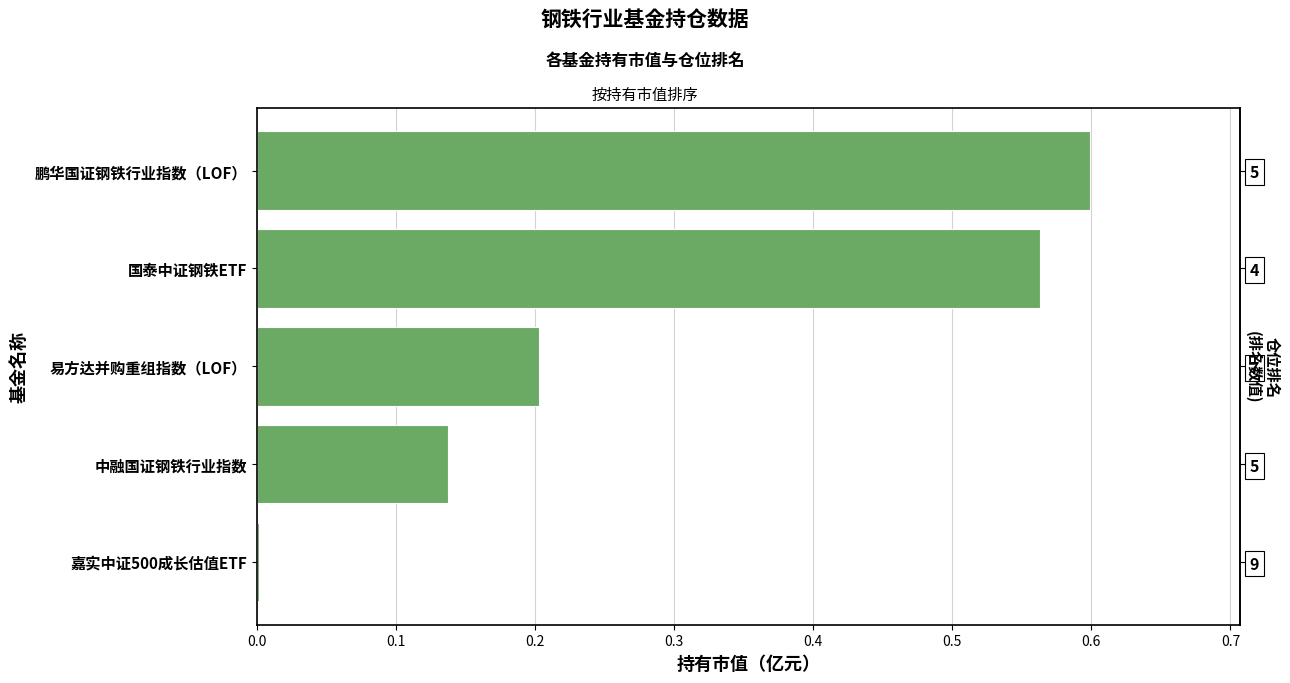

Between 易方达并购重组指数（LOF） and 嘉实中证500成长估值ETF, which is larger?

易方达并购重组指数（LOF）